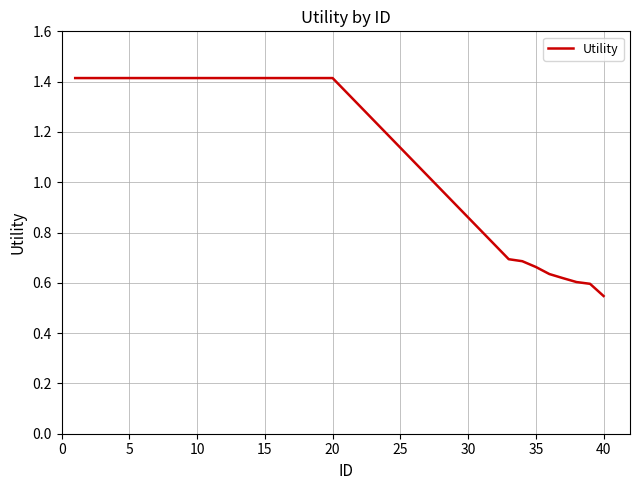

Count the values in the range 0 to 1.

8